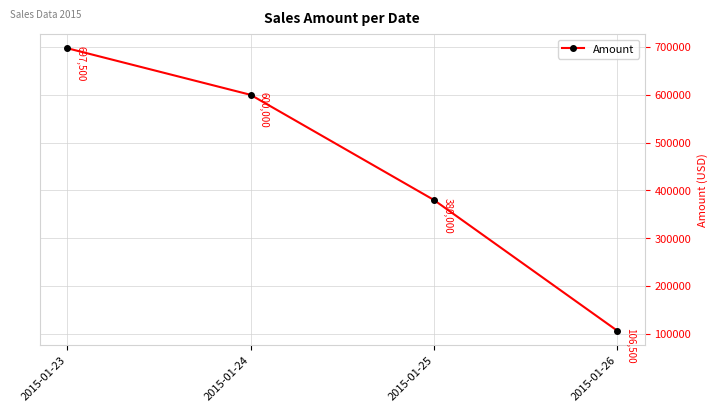

Rank the categories by value from highest to lowest.

2015-01-23, 2015-01-24, 2015-01-25, 2015-01-26